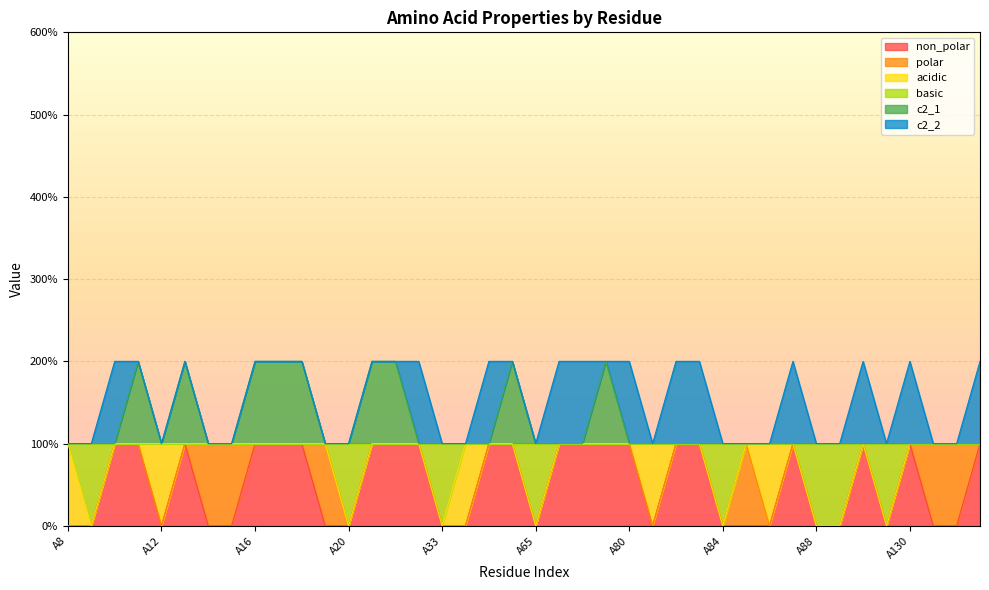

True or false: non_polar and c2_1 cross at least once.

False